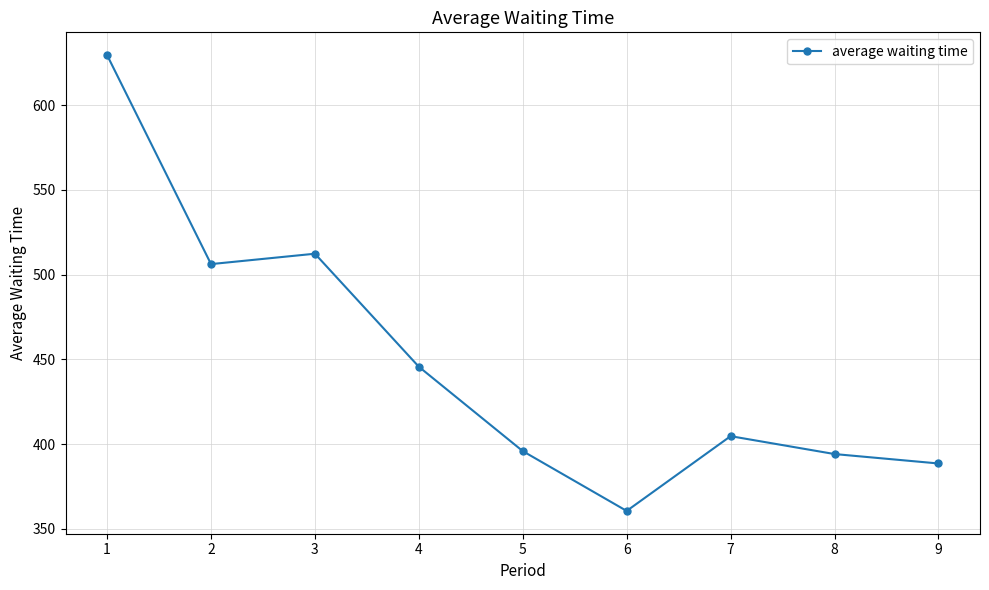

How many lines are shown in the chart?

1